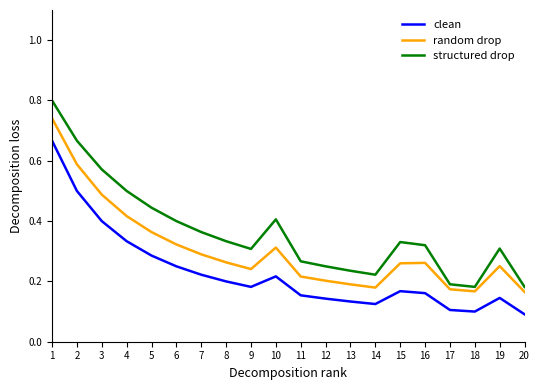

Is it true that structured drop equals 0.7 at 6?

False